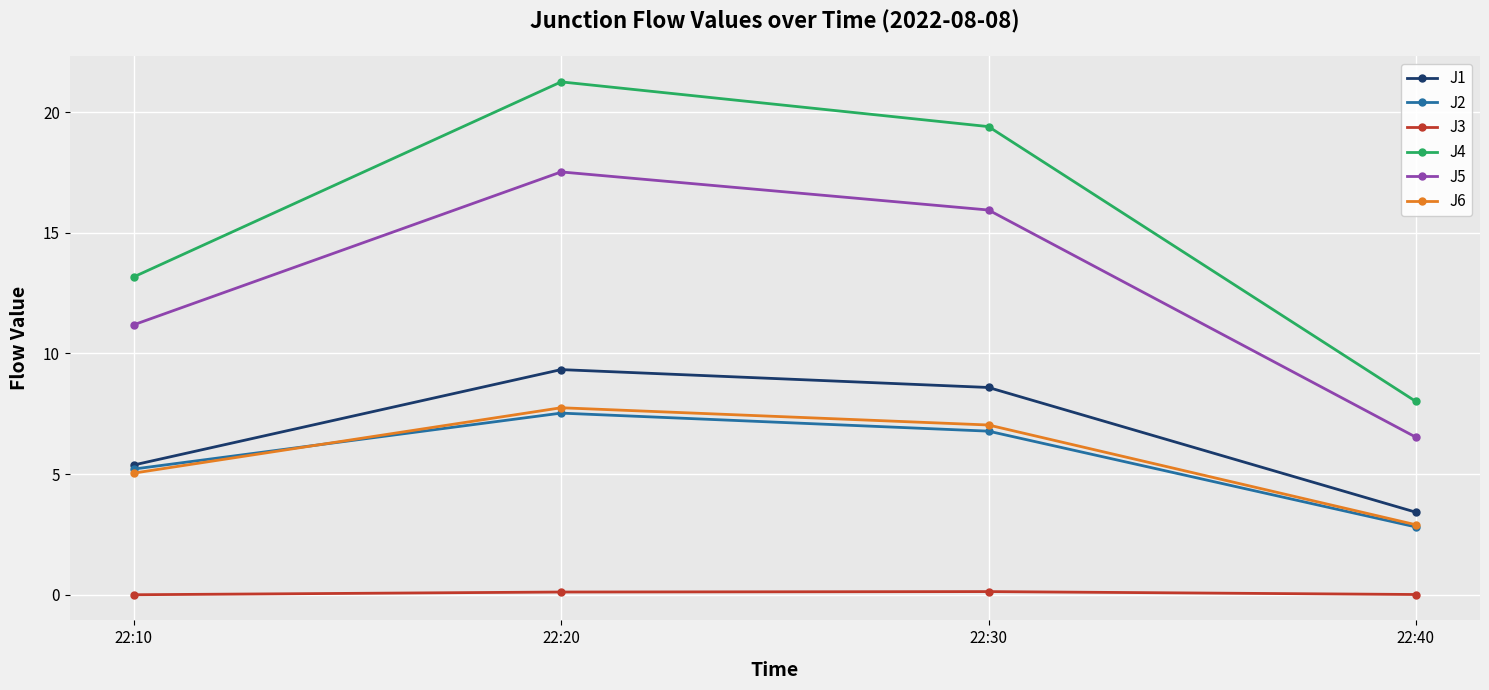

Is the value of J3 at 22:30 greater than the value of J4 at 22:10?

No